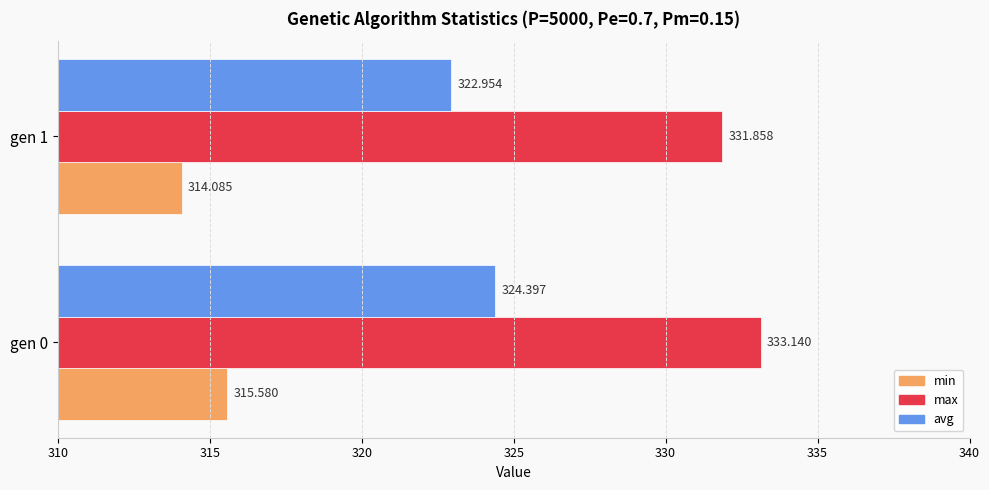

What is the difference between the maximum and minimum values in the min series?

1.5